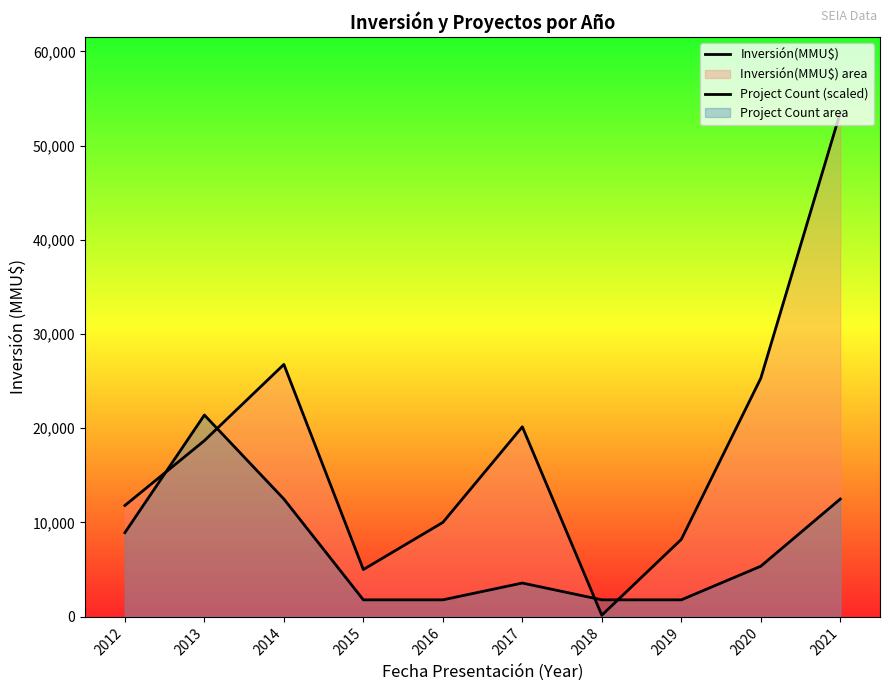

Which series has the largest range (max minus min)?

Inversión(MMU$)